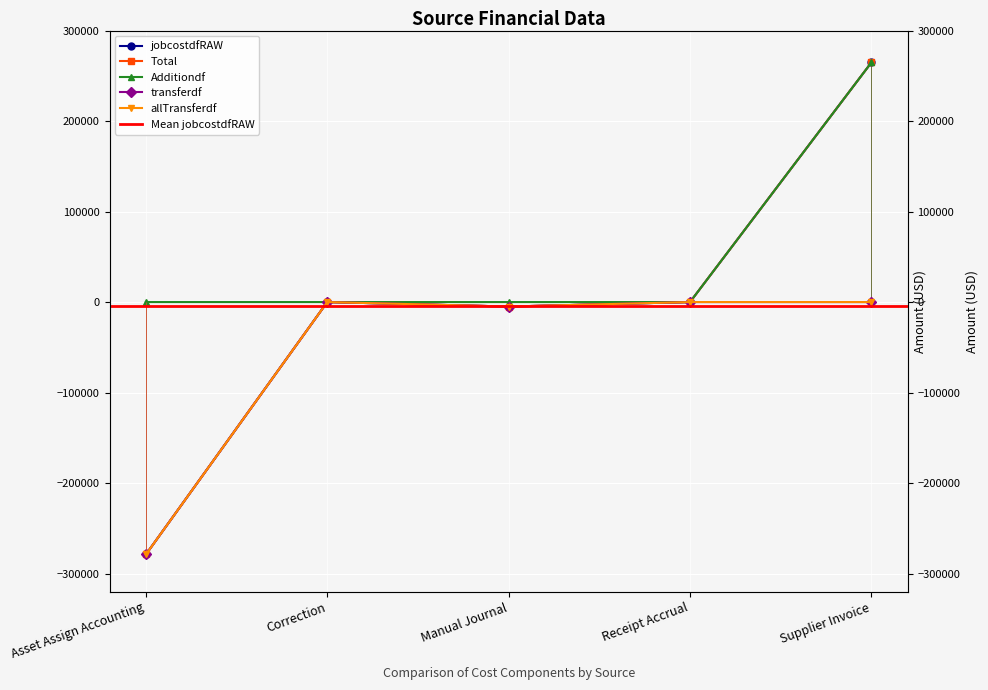

True or false: jobcostdfRAW and transferdf cross at least once.

False